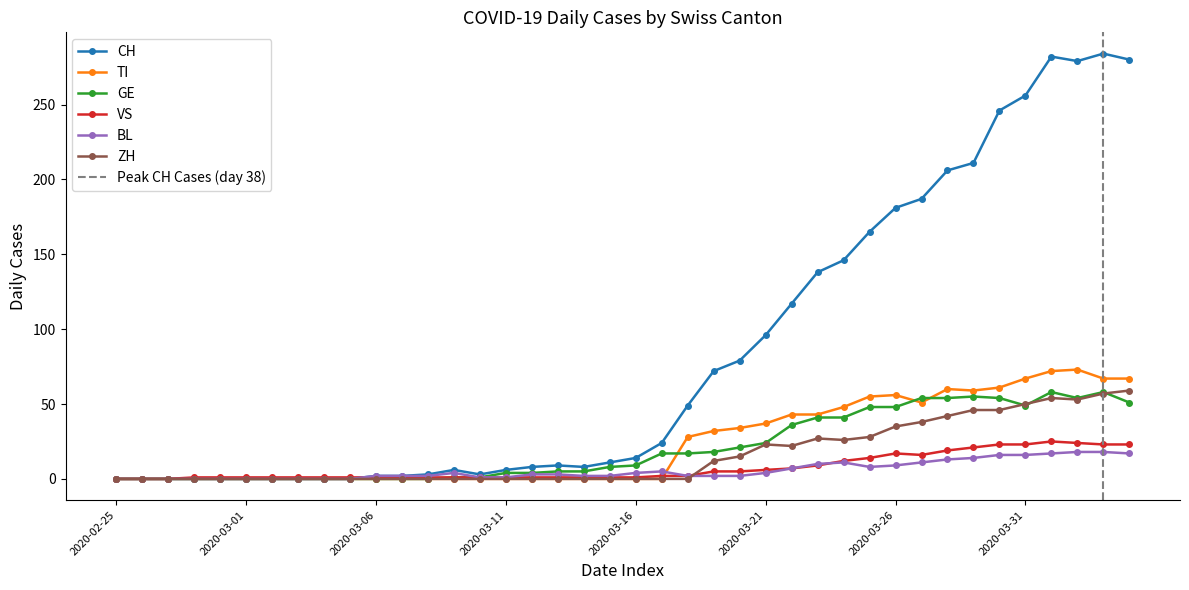

How many lines are shown in the chart?

6